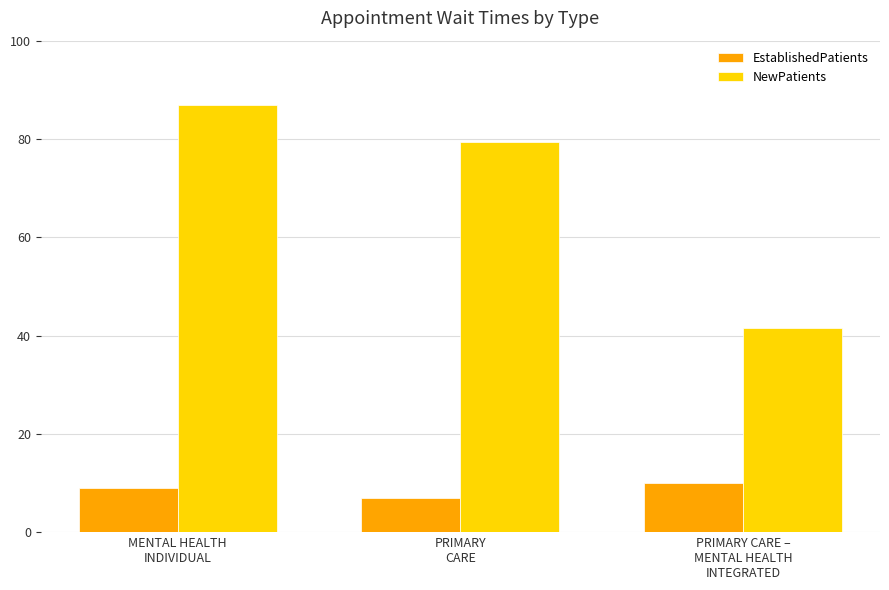

What is the label of the 1st bar from the right?

PRIMARY CARE –
MENTAL HEALTH
INTEGRATED